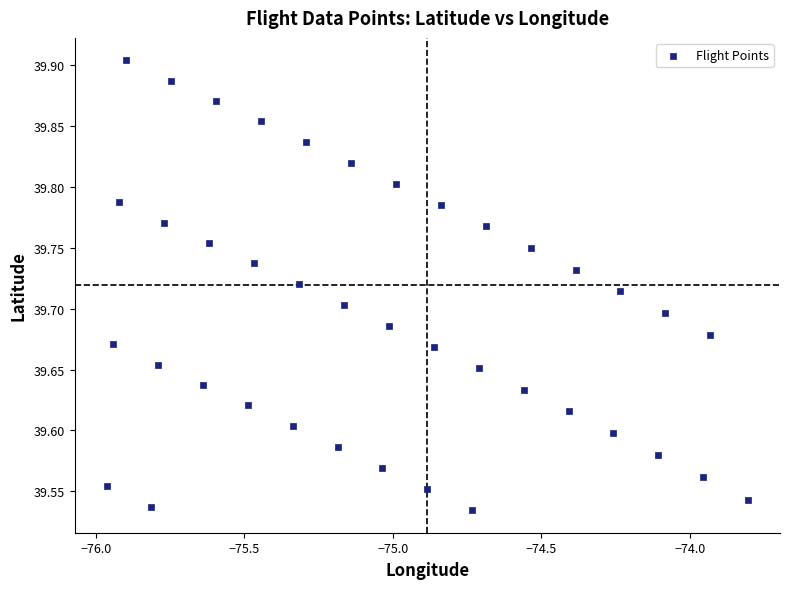

What is the range of Y values (max minus min)?

0.4